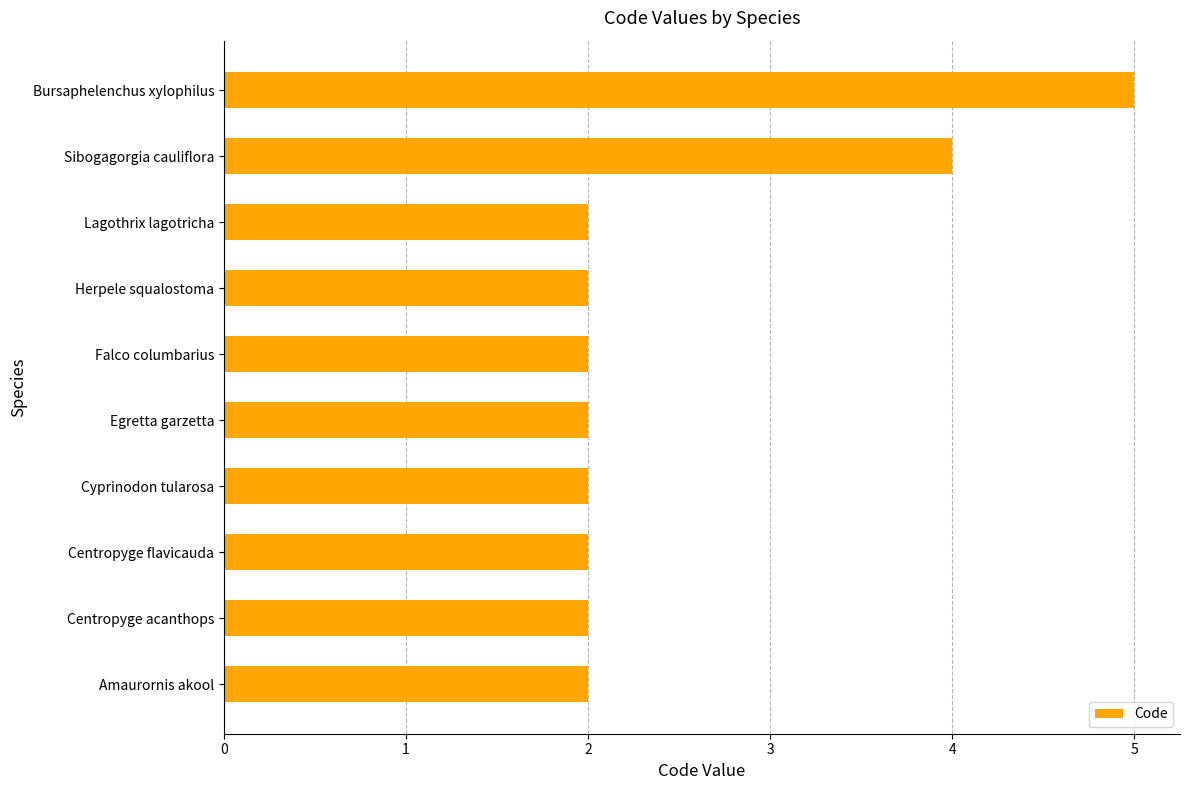

The chart shows a value of 2 at Herpele squalostoma. True or false?

True